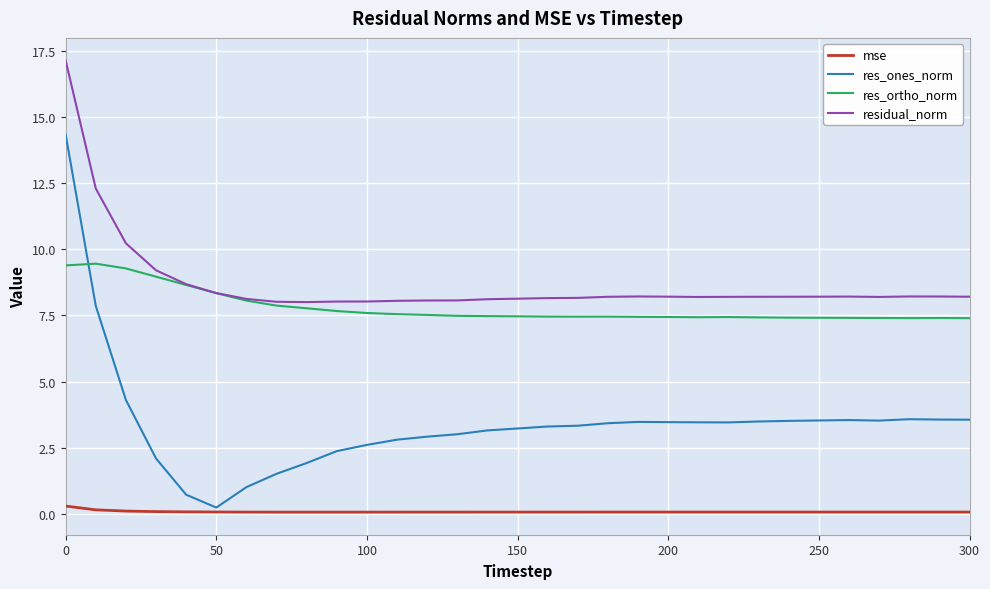

True or false: res_ones_norm and residual_norm intersect in this chart.

False